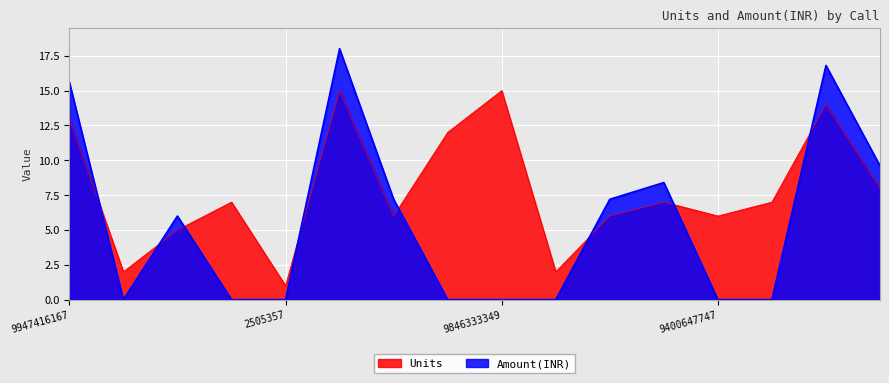

What is the label of the 10th point from the right?

9605578399